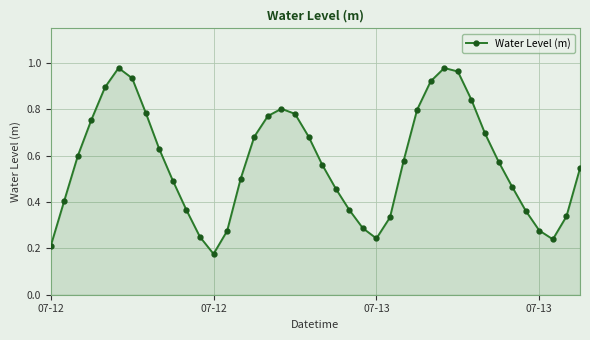

How many interior local peaks (higher than both neighbors) does the data have?

3